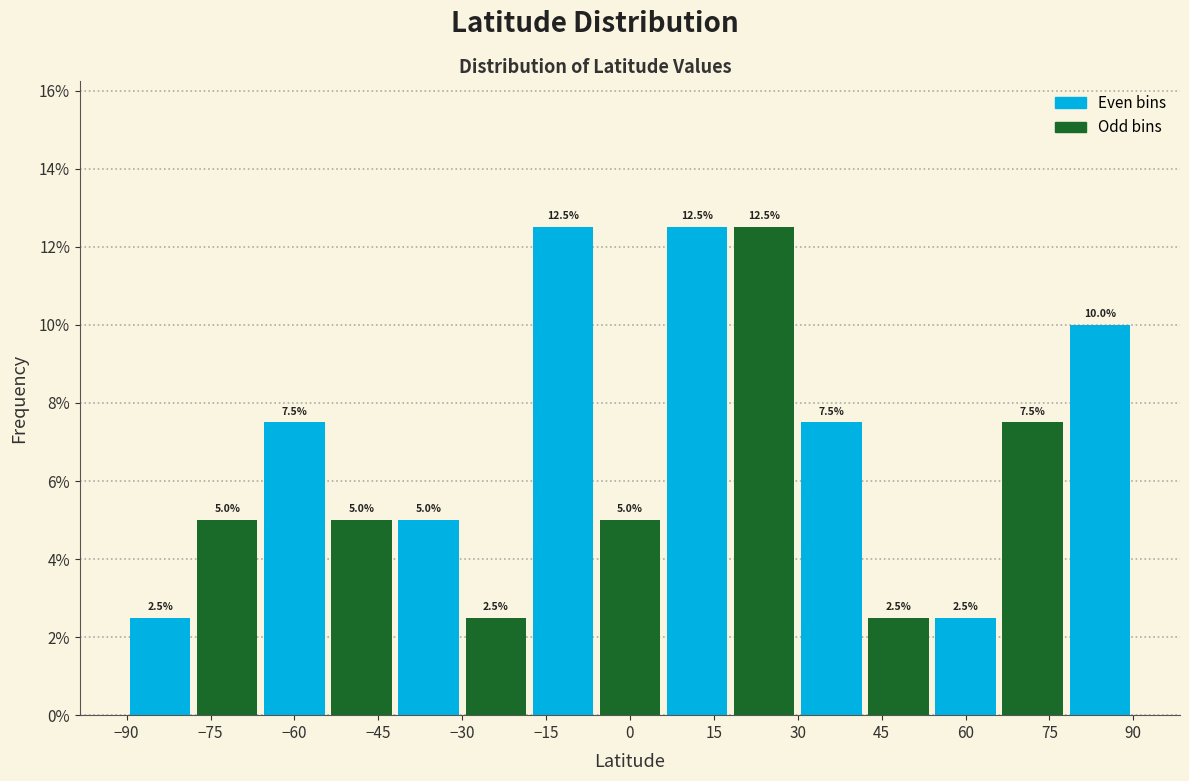

Reading left to right, transcribe this chart: for each bar, give the range it covers on the x-axis and its height.

-90 to -78: 2.5
-78 to -66: 5.0
-66 to -54: 7.5
-54 to -42: 5.0
-42 to -30: 5.0
-30 to -18: 2.5
-18 to -6: 12.5
-6 to 6: 5.0
6 to 18: 12.5
18 to 30: 12.5
30 to 42: 7.5
42 to 54: 2.5
54 to 66: 2.5
66 to 78: 7.5
78 to 90: 10.0